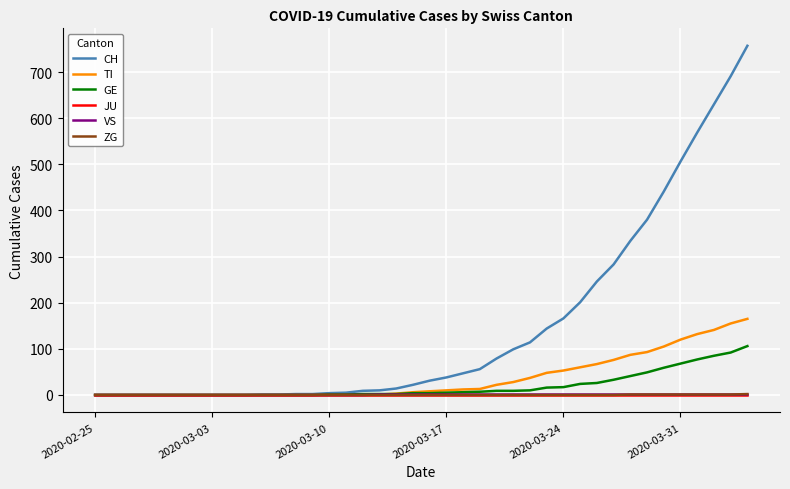

Does the chart have visible grid lines?

Yes